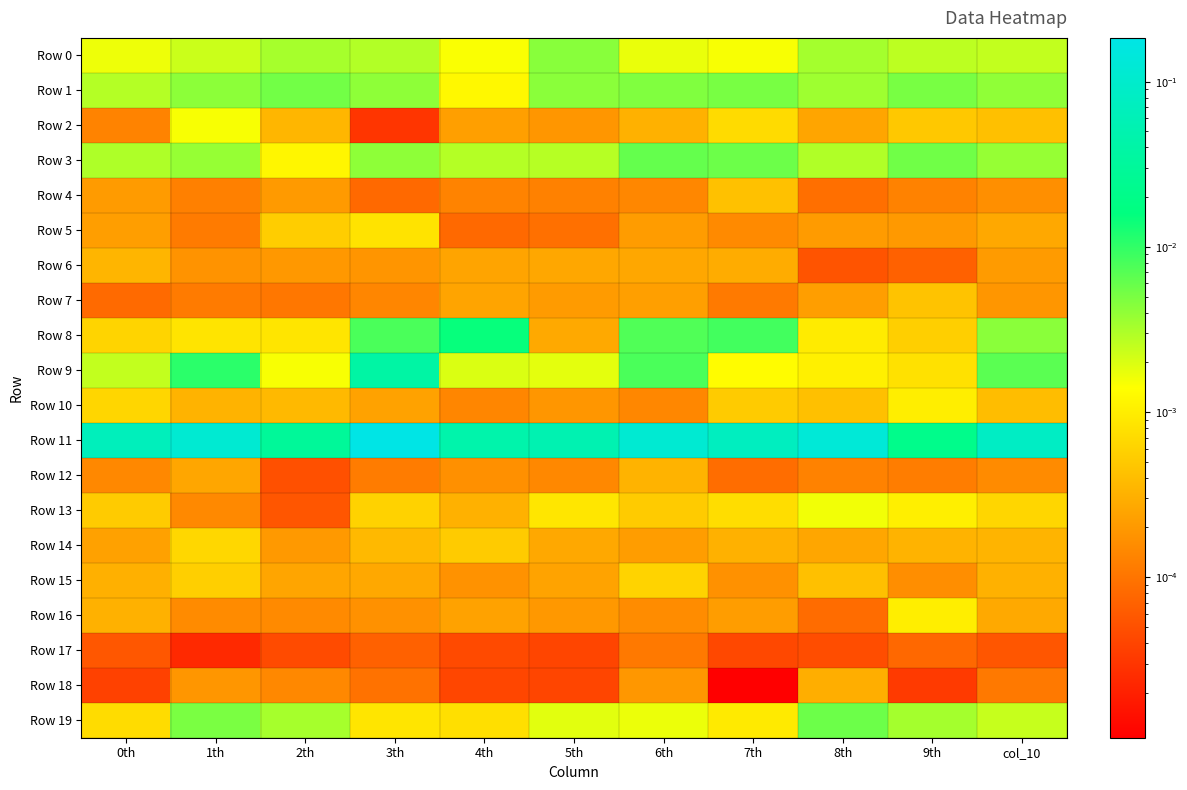

Reading left to right, extract all data points from this chart.

Row 0: 0th=0.0	1th=0.0	2th=0.0	3th=0.0	4th=0.0	5th=0.0	6th=0.0	7th=0.0	8th=0.0	9th=0.0	col_10=0.0
Row 1: 0th=0.0	1th=0.0	2th=0.0	3th=0.0	4th=0.0	5th=0.0	6th=0.0	7th=0.0	8th=0.0	9th=0.0	col_10=0.0
Row 2: 0th=0.0	1th=0.0	2th=0.0	3th=0.0	4th=0.0	5th=0.0	6th=0.0	7th=0.0	8th=0.0	9th=0.0	col_10=0.0
Row 3: 0th=0.0	1th=0.0	2th=0.0	3th=0.0	4th=0.0	5th=0.0	6th=0.0	7th=0.0	8th=0.0	9th=0.0	col_10=0.0
Row 4: 0th=0.0	1th=0.0	2th=0.0	3th=0.0	4th=0.0	5th=0.0	6th=0.0	7th=0.0	8th=0.0	9th=0.0	col_10=0.0
Row 5: 0th=0.0	1th=0.0	2th=0.0	3th=0.0	4th=0.0	5th=0.0	6th=0.0	7th=0.0	8th=0.0	9th=0.0	col_10=0.0
Row 6: 0th=0.0	1th=0.0	2th=0.0	3th=0.0	4th=0.0	5th=0.0	6th=0.0	7th=0.0	8th=0.0	9th=0.0	col_10=0.0
Row 7: 0th=0.0	1th=0.0	2th=0.0	3th=0.0	4th=0.0	5th=0.0	6th=0.0	7th=0.0	8th=0.0	9th=0.0	col_10=0.0
Row 8: 0th=0.0	1th=0.0	2th=0.0	3th=0.0	4th=0.0	5th=0.0	6th=0.0	7th=0.0	8th=0.0	9th=0.0	col_10=0.0
Row 9: 0th=0.0	1th=0.0	2th=0.0	3th=0.0	4th=0.0	5th=0.0	6th=0.0	7th=0.0	8th=0.0	9th=0.0	col_10=0.0
Row 10: 0th=0.0	1th=0.0	2th=0.0	3th=0.0	4th=0.0	5th=0.0	6th=0.0	7th=0.0	8th=0.0	9th=0.0	col_10=0.0
Row 11: 0th=0.1	1th=0.1	2th=0.0	3th=0.2	4th=0.0	5th=0.1	6th=0.1	7th=0.1	8th=0.1	9th=0.0	col_10=0.1
Row 12: 0th=0.0	1th=0.0	2th=0.0	3th=0.0	4th=0.0	5th=0.0	6th=0.0	7th=0.0	8th=0.0	9th=0.0	col_10=0.0
Row 13: 0th=0.0	1th=0.0	2th=0.0	3th=0.0	4th=0.0	5th=0.0	6th=0.0	7th=0.0	8th=0.0	9th=0.0	col_10=0.0
Row 14: 0th=0.0	1th=0.0	2th=0.0	3th=0.0	4th=0.0	5th=0.0	6th=0.0	7th=0.0	8th=0.0	9th=0.0	col_10=0.0
Row 15: 0th=0.0	1th=0.0	2th=0.0	3th=0.0	4th=0.0	5th=0.0	6th=0.0	7th=0.0	8th=0.0	9th=0.0	col_10=0.0
Row 16: 0th=0.0	1th=0.0	2th=0.0	3th=0.0	4th=0.0	5th=0.0	6th=0.0	7th=0.0	8th=0.0	9th=0.0	col_10=0.0
Row 17: 0th=0.0	1th=0.0	2th=0.0	3th=0.0	4th=0.0	5th=0.0	6th=0.0	7th=0.0	8th=0.0	9th=0.0	col_10=0.0
Row 18: 0th=0.0	1th=0.0	2th=0.0	3th=0.0	4th=0.0	5th=0.0	6th=0.0	7th=0.0	8th=0.0	9th=0.0	col_10=0.0
Row 19: 0th=0.0	1th=0.0	2th=0.0	3th=0.0	4th=0.0	5th=0.0	6th=0.0	7th=0.0	8th=0.0	9th=0.0	col_10=0.0